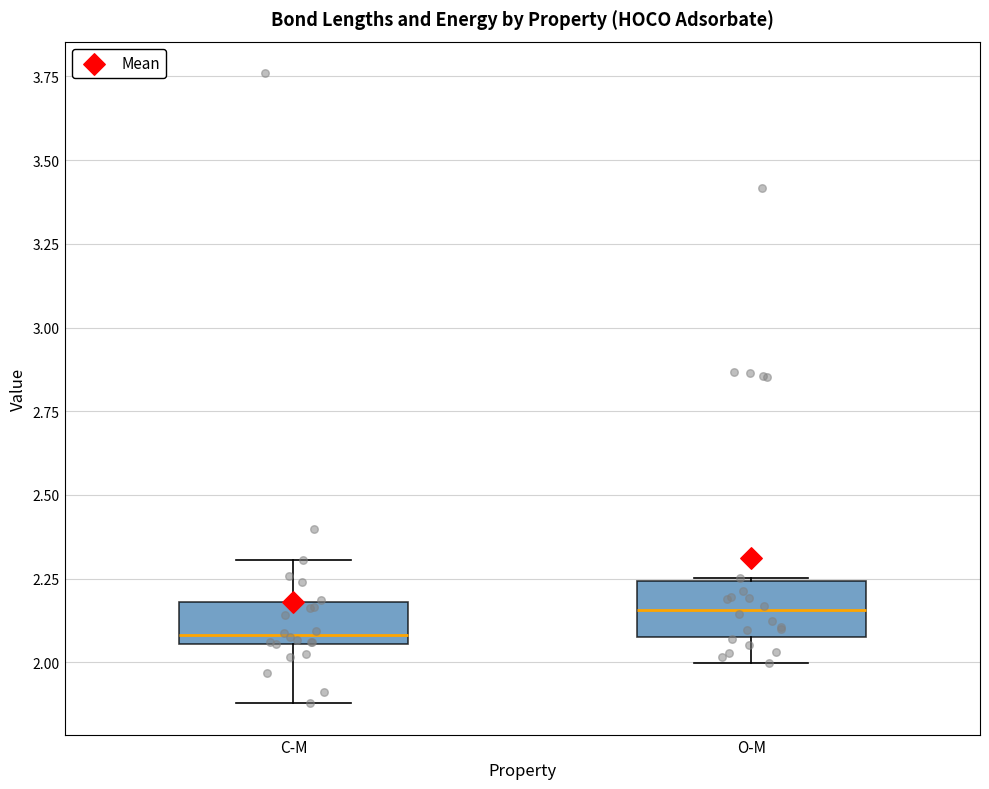

Reading left to right, read every box against the y-axis: the position of its median line, the range the box covers, and the ends of its whiskers. The values are not printed on the chart, so give them approximately, as read against the axis.

C-M: median 2.10, box 2.05 to 2.20, whiskers 1.90 to 2.30
O-M: median 2.15, box 2.10 to 2.25, whiskers 2.00 to 2.25